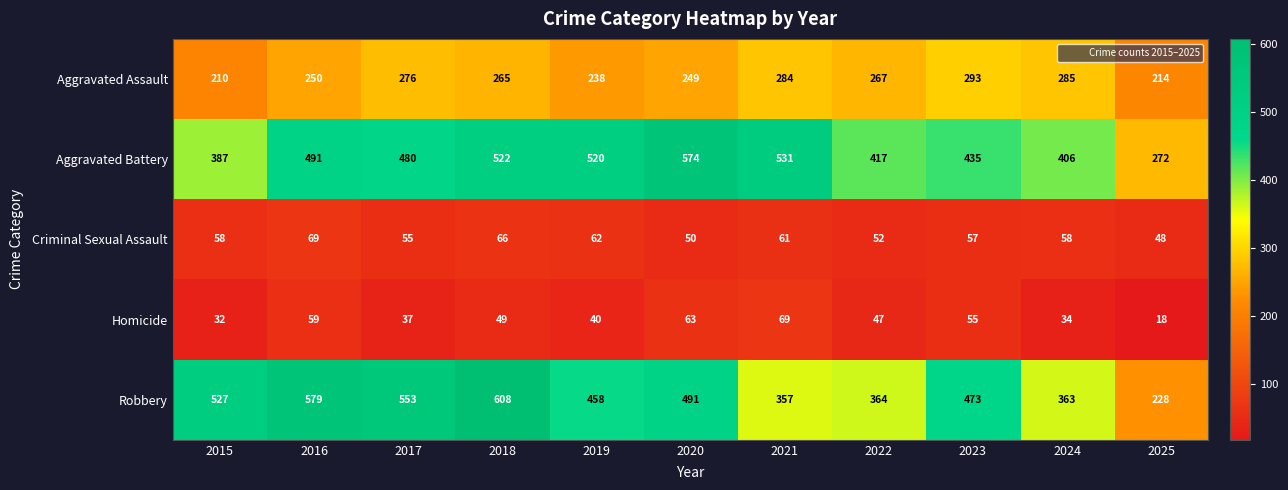

How many values in the Homicide series are below 47?

5